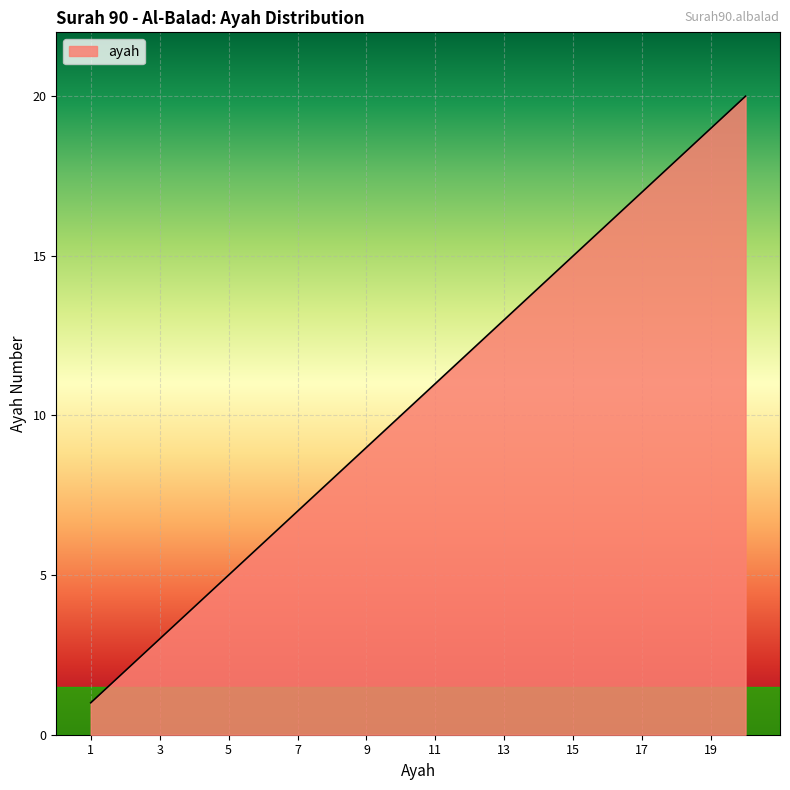

How many distinct data groups are displayed?

1